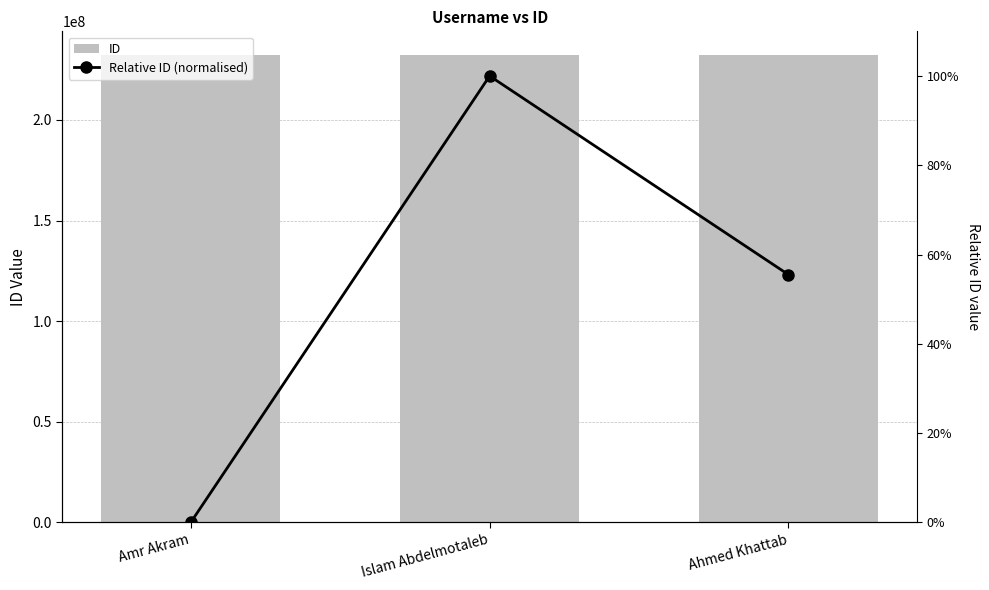

What is the highest value of the ID series?

232400623.0